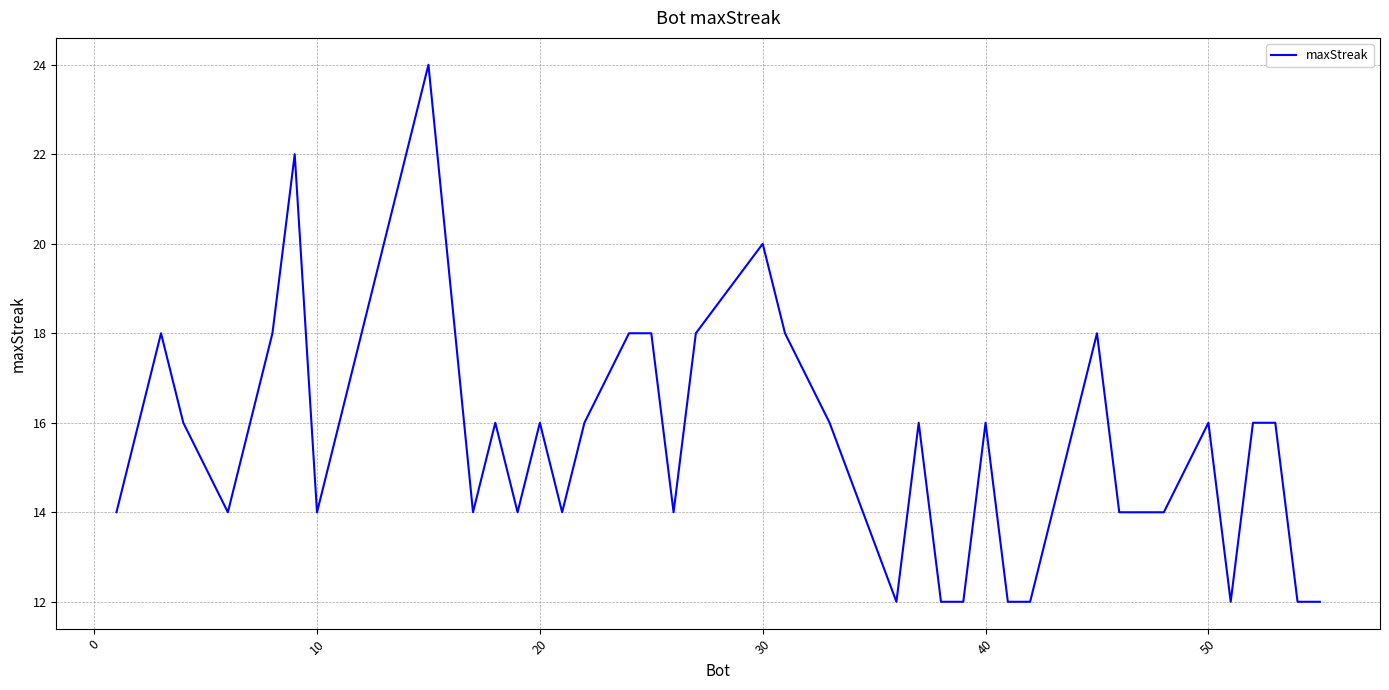

What is the maximum value shown in the chart?

24